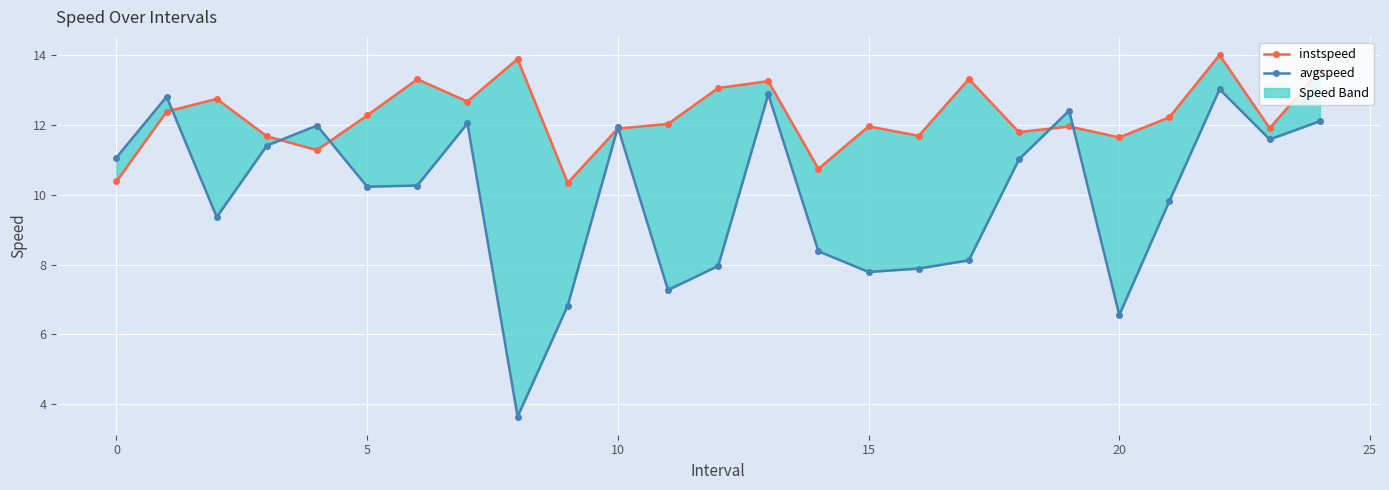

How many data points in avgspeed are above 10?

14